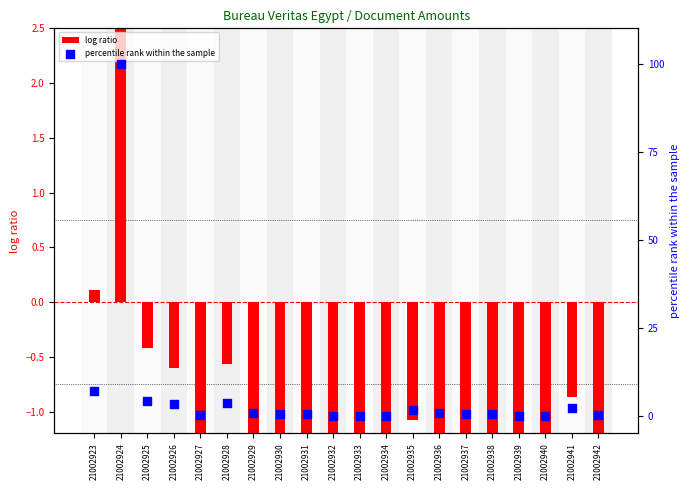

Is the value of percentile rank within the sample at 21002933 greater than the value of log ratio at 21002937?

Yes